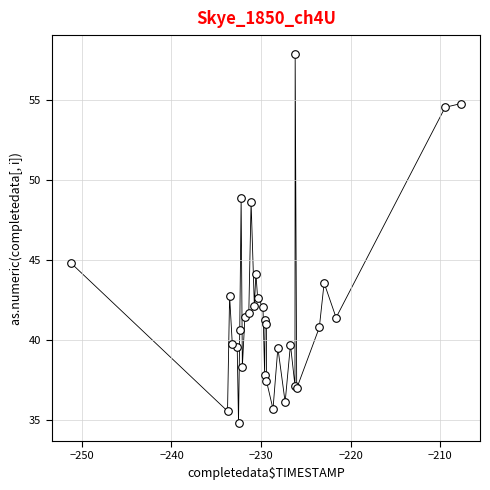

What Y value in the scatter plot is closest to 46?

44.8